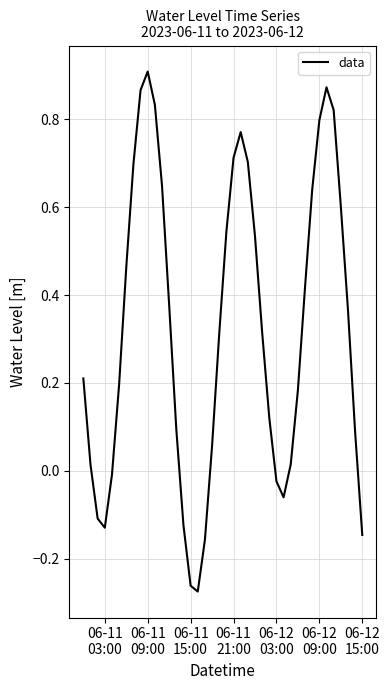

What is the difference between the maximum and minimum values?

1.2